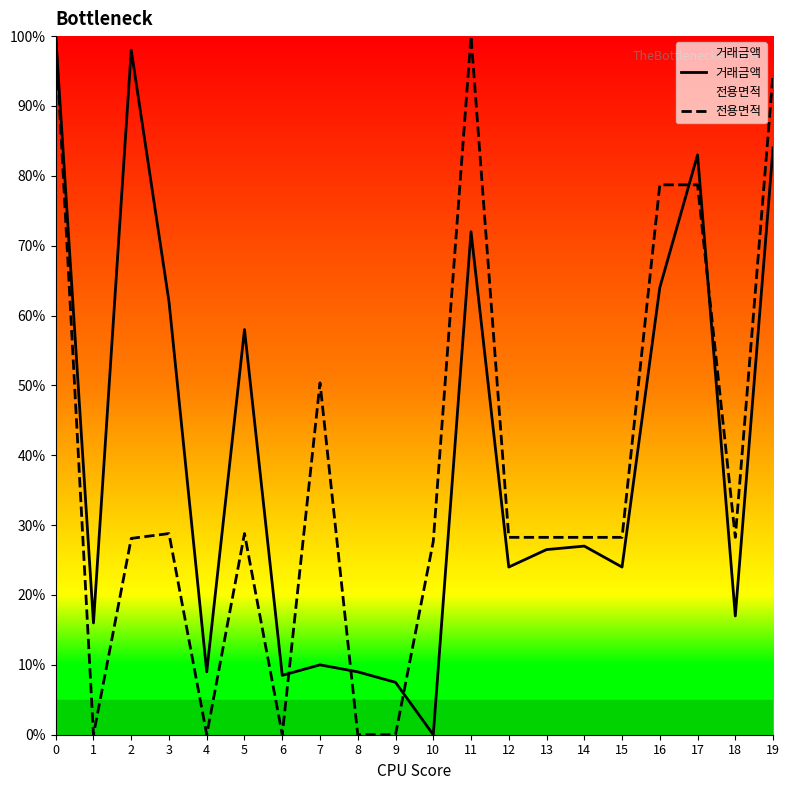

What is the sum of all 거래금액 values?

799.5